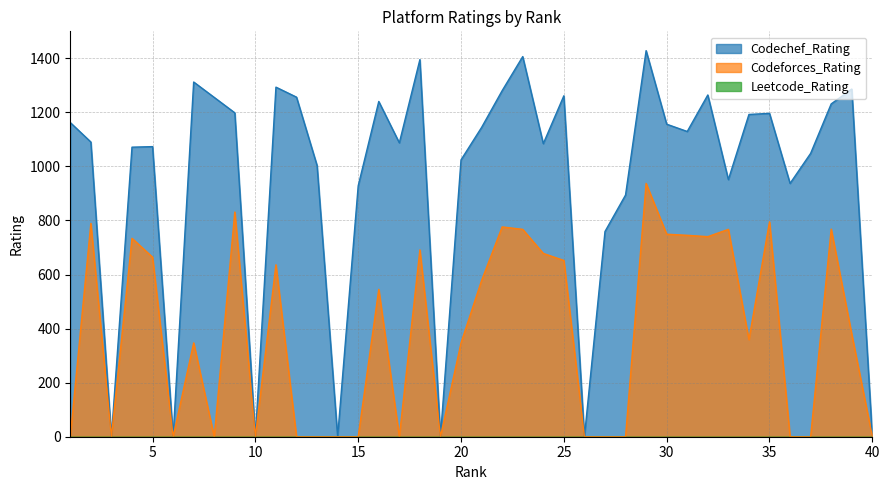

What is the difference between the highest and lowest values at 35?

1196